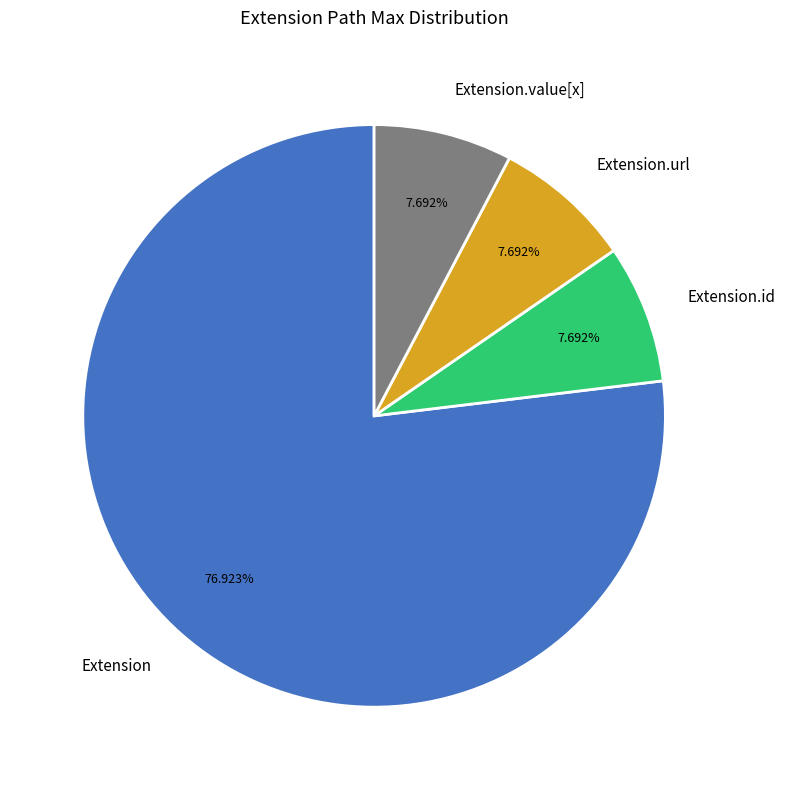

Approximately how many times larger is the value at Extension compared to Extension.id?

10.0